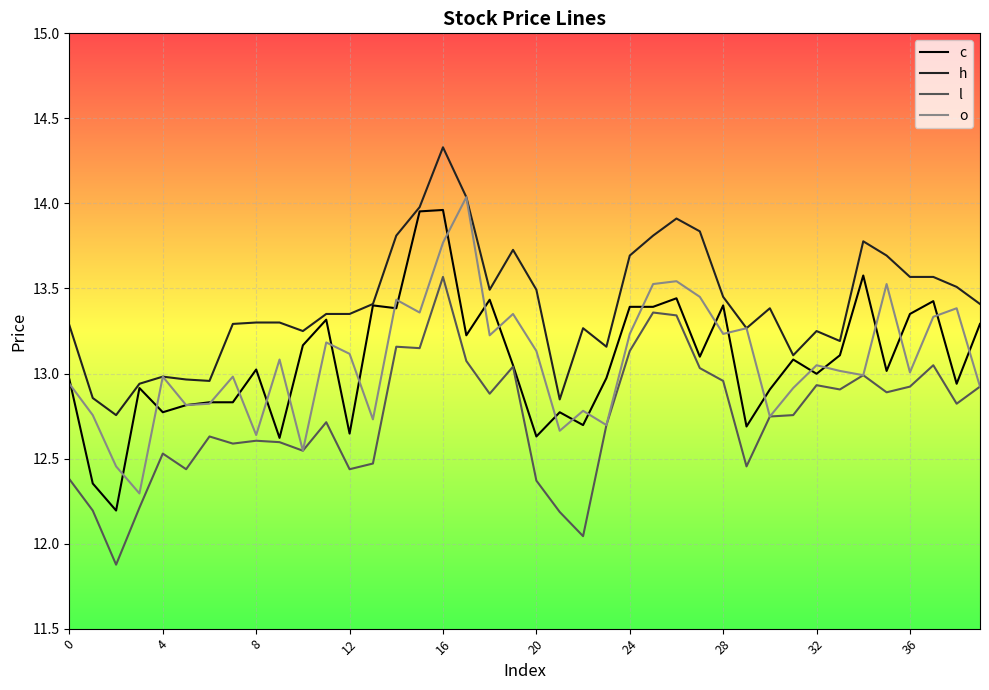

True or false: l and h intersect in this chart.

False